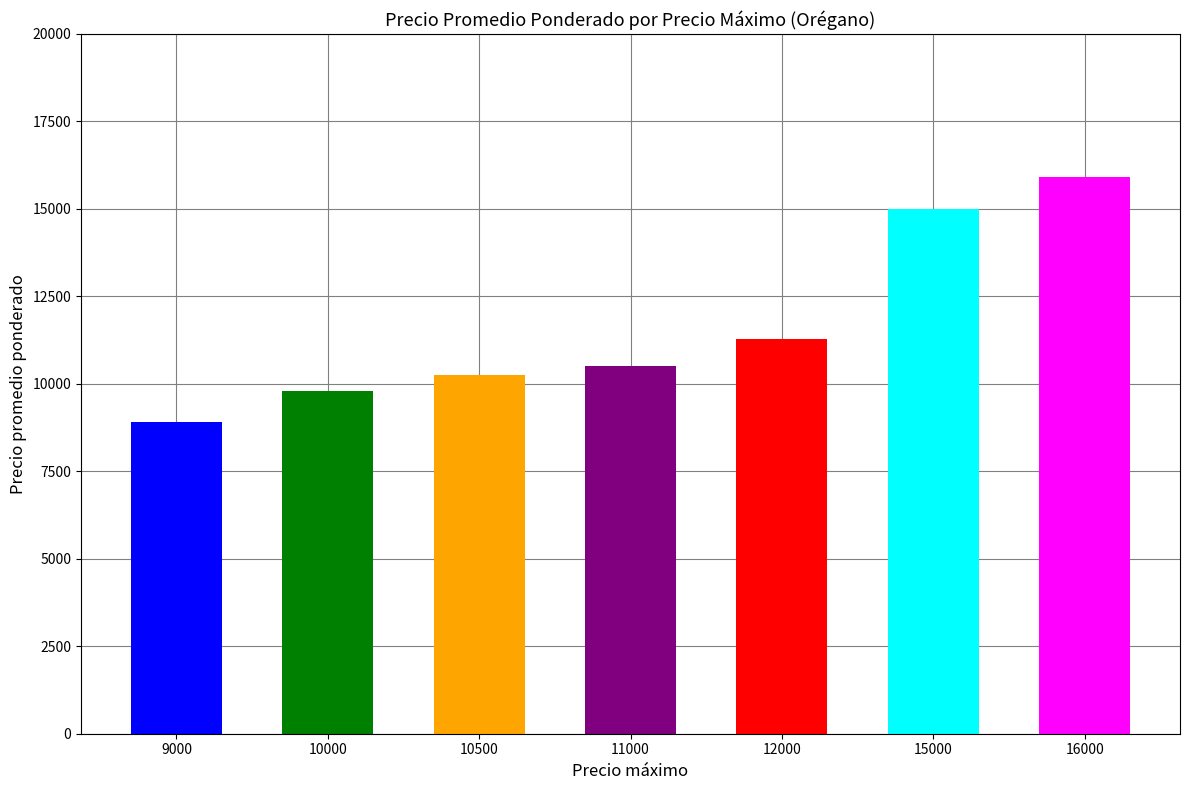

What is the value of the 5th bar from the left?

11286